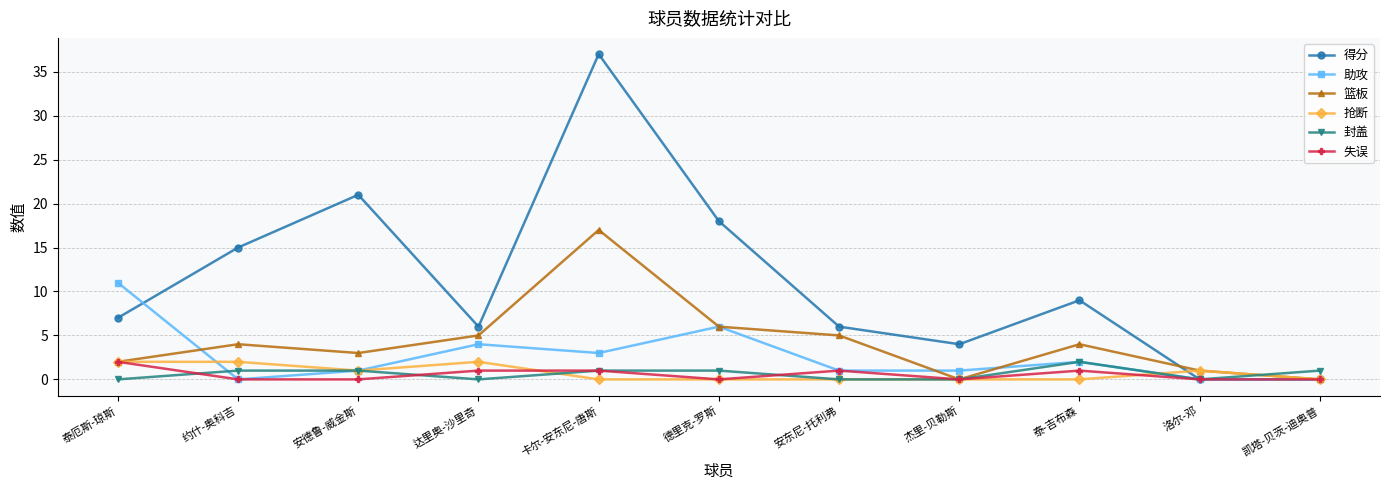

What is the total value across all series at 卡尔-安东尼-唐斯?

59